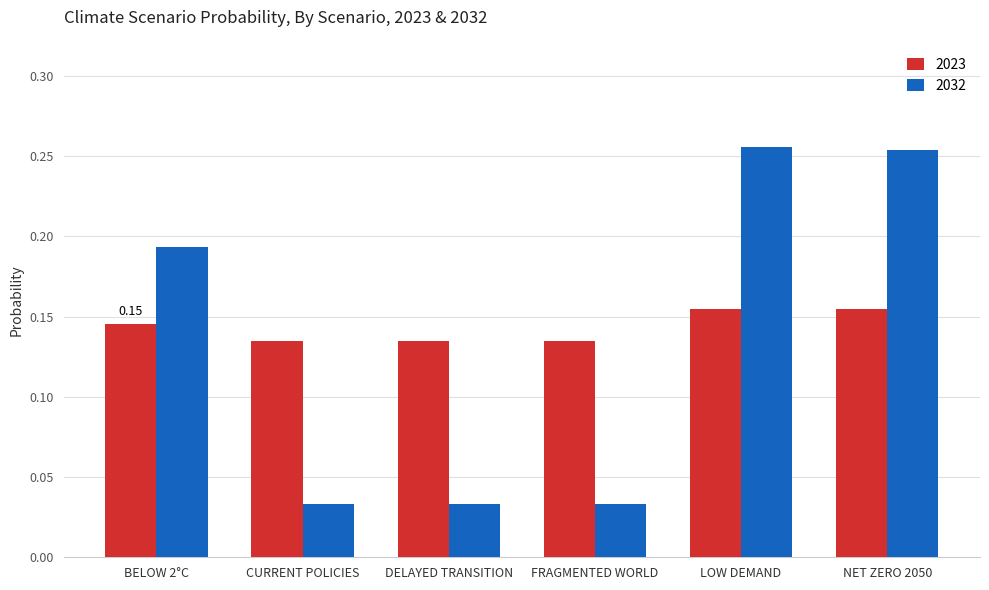

How many categories are shown in the chart?

6